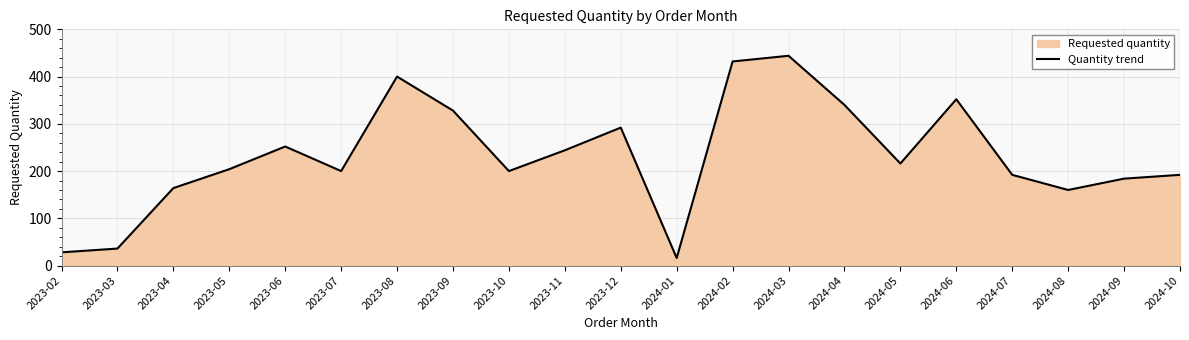

Where is the data nearest to the value 230?

2023-11